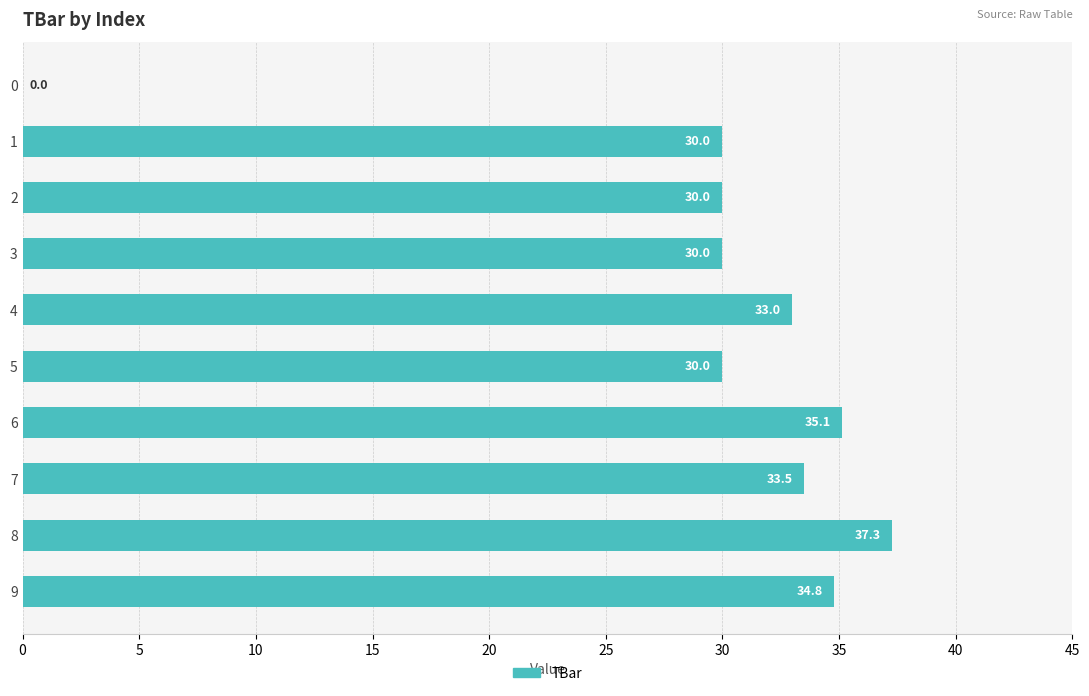

What is the ratio of the value at 4 to the value at 2?

1.1